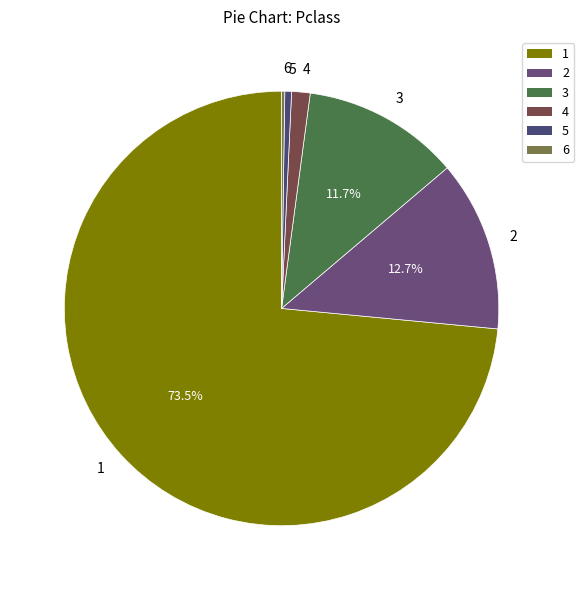

Do 3 and 1 together represent more than half of the pie?

Yes